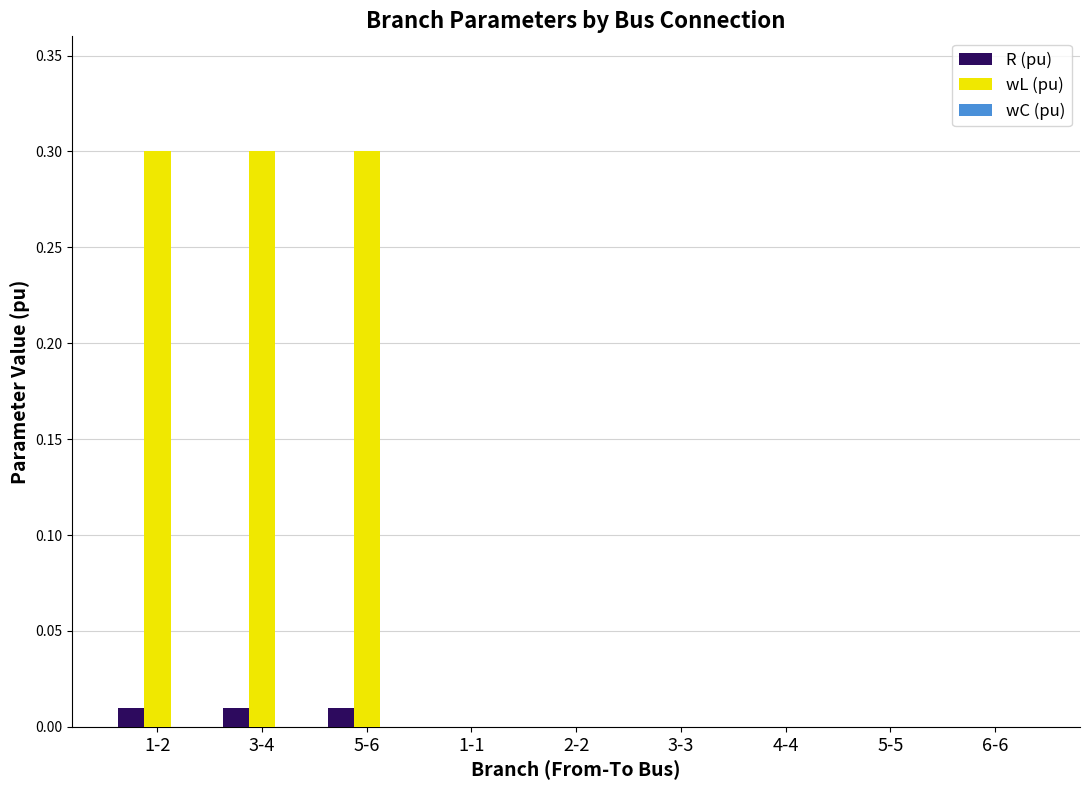

The value of wL (pu) at 1-1 is -0.1. True or false?

False